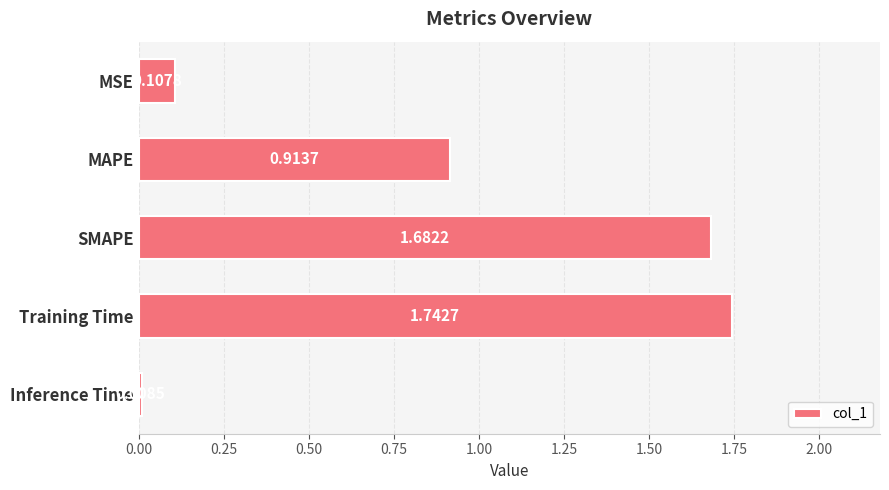

How many bars are there in total?

5